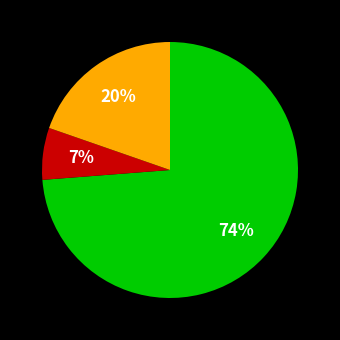

Count the number of slices in the pie.

3